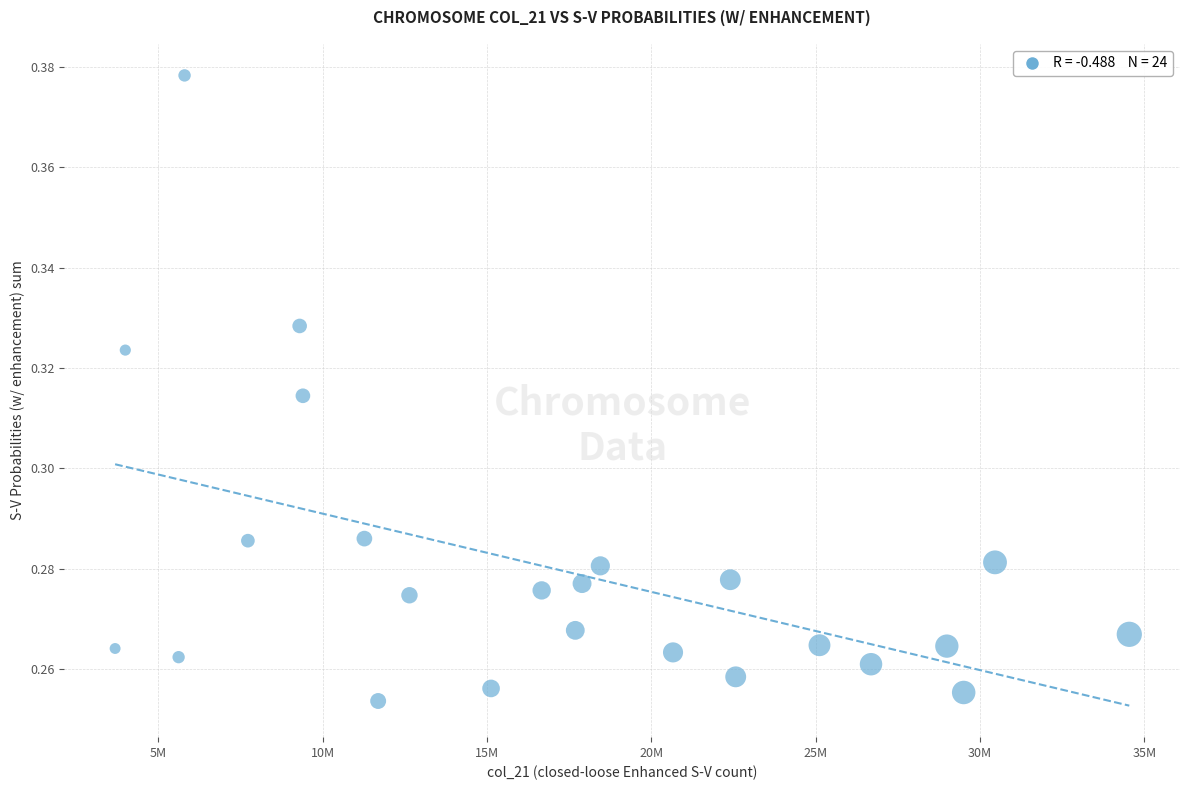

What is the range of X values (max minus min)?

30862097.2